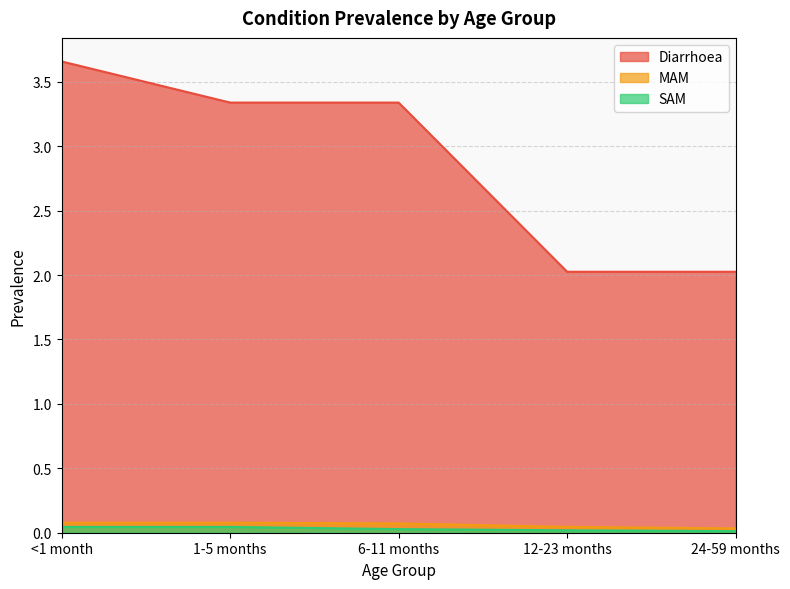

True or false: Diarrhoea and MAM cross at least once.

False